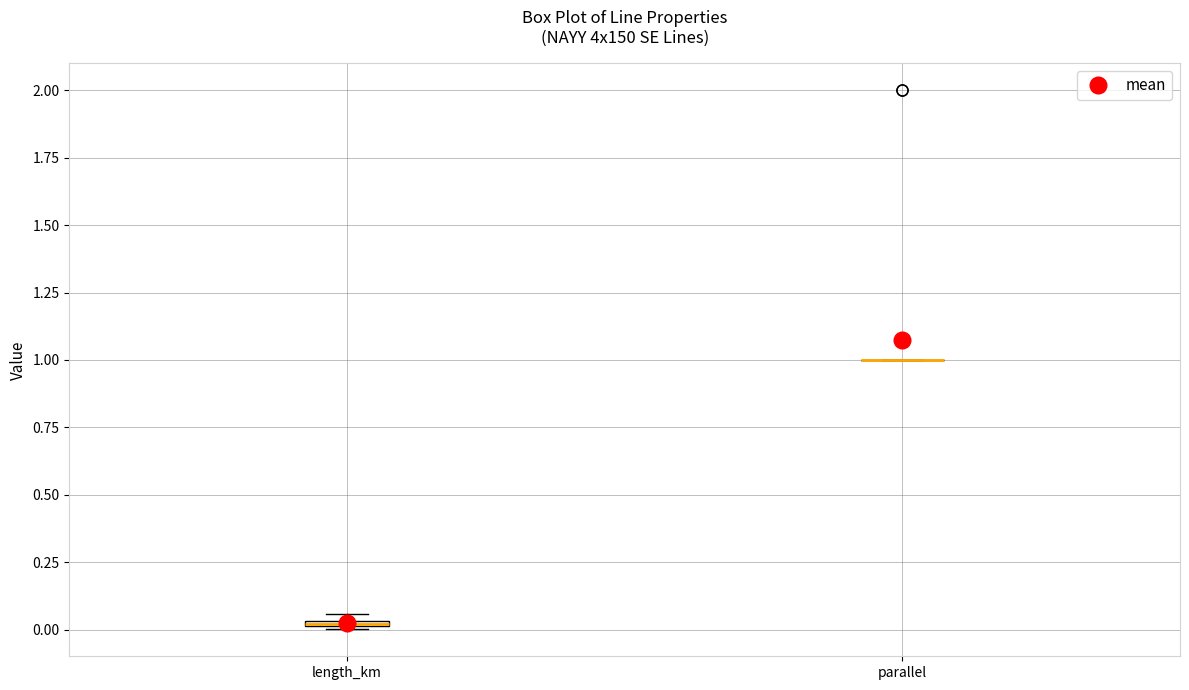

Where is the upper edge of the box for length_km on the y-axis? The values are not printed on the chart, so give them approximately, as read against the axis.

0.05